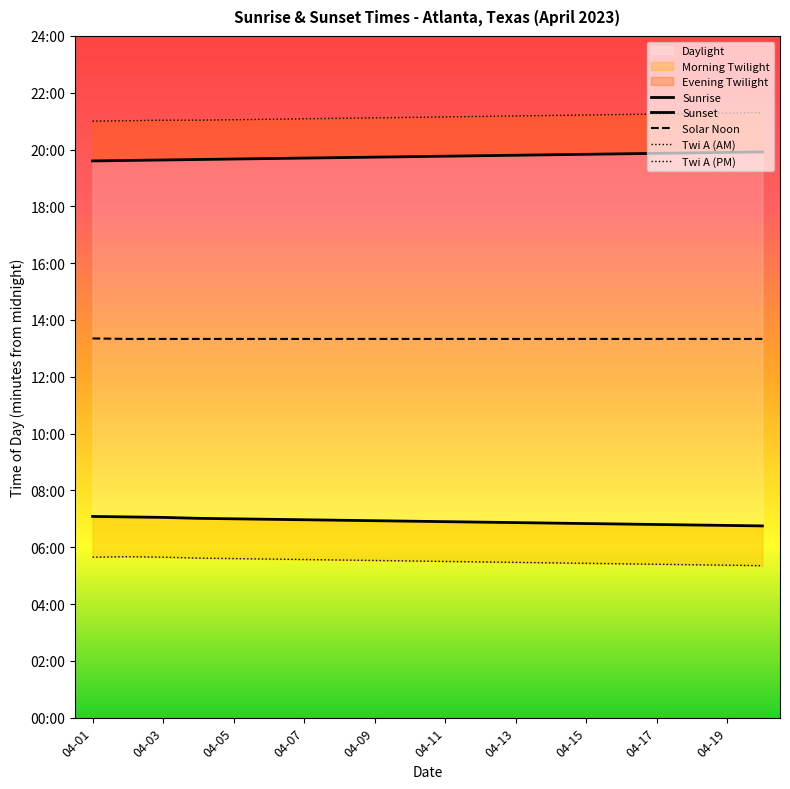

How many lines are shown in the chart?

5